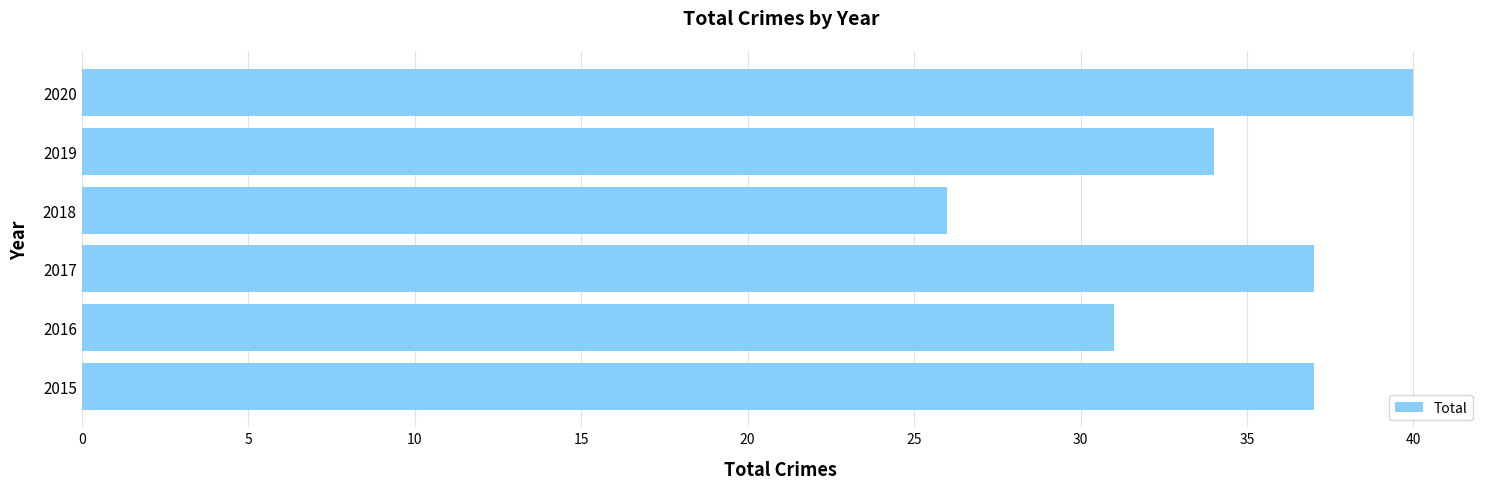

Where is the data nearest to the value 33?

2019